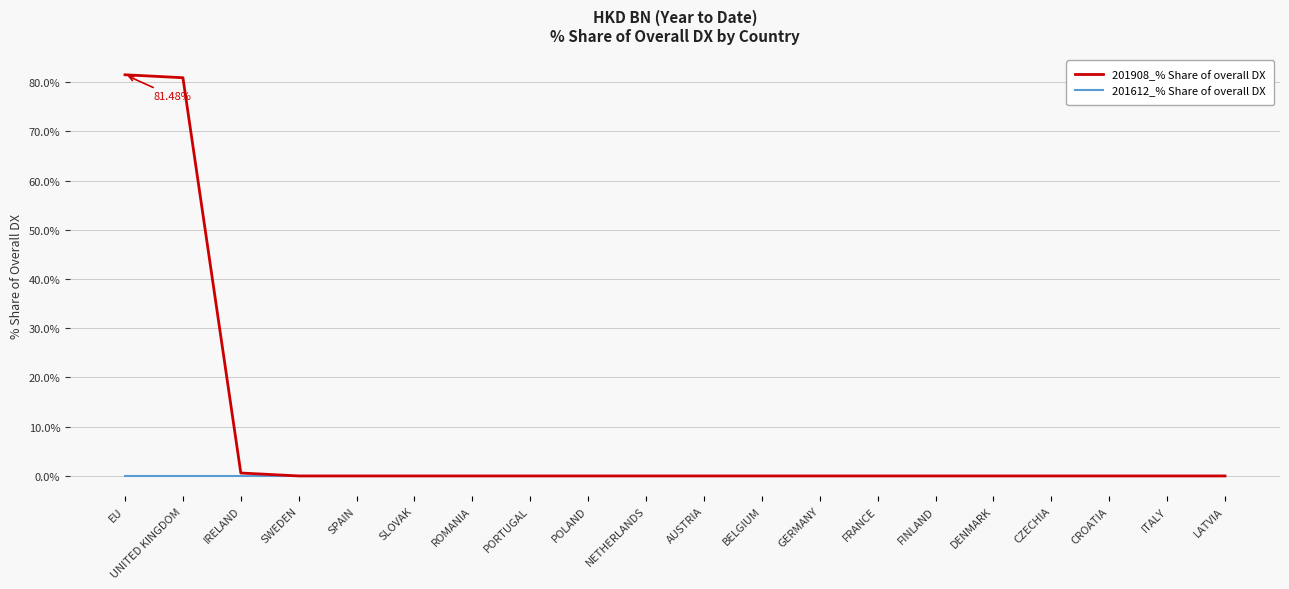

Is this an area chart (filled region under the line)?

No